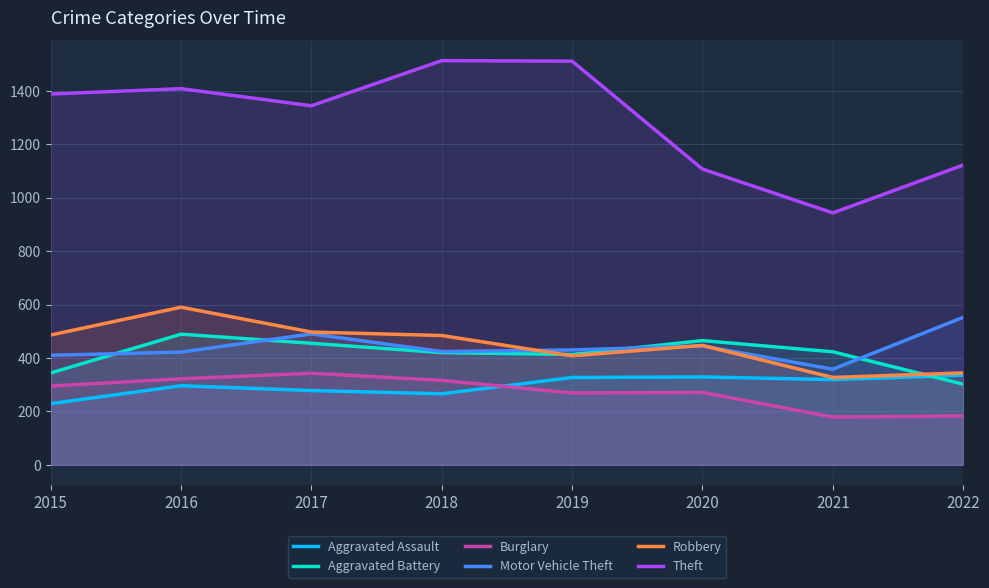

List the series in order of their peak value, lowest first.

Aggravated Assault, Burglary, Aggravated Battery, Motor Vehicle Theft, Robbery, Theft